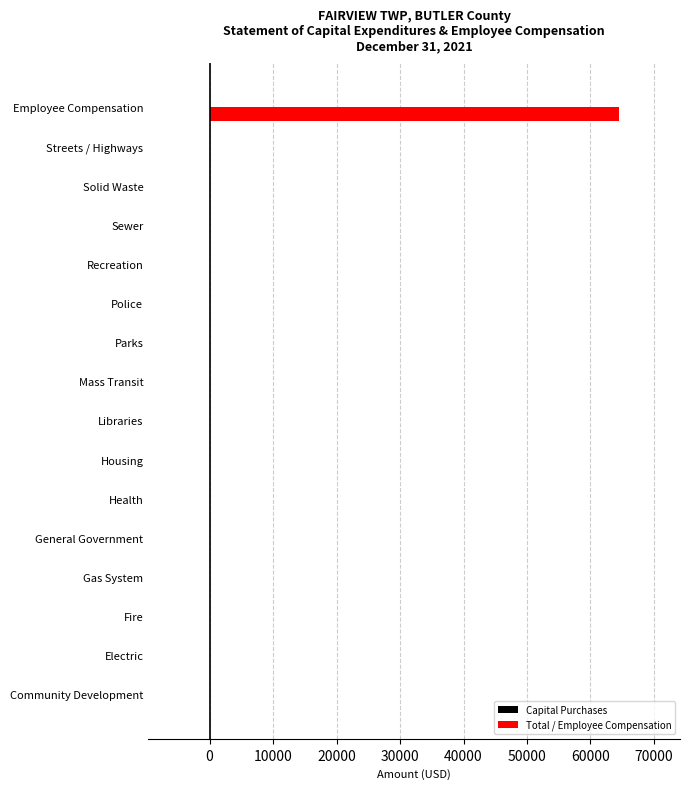

True or false: Total / Employee Compensation has a value of 29986 at Sewer.

False